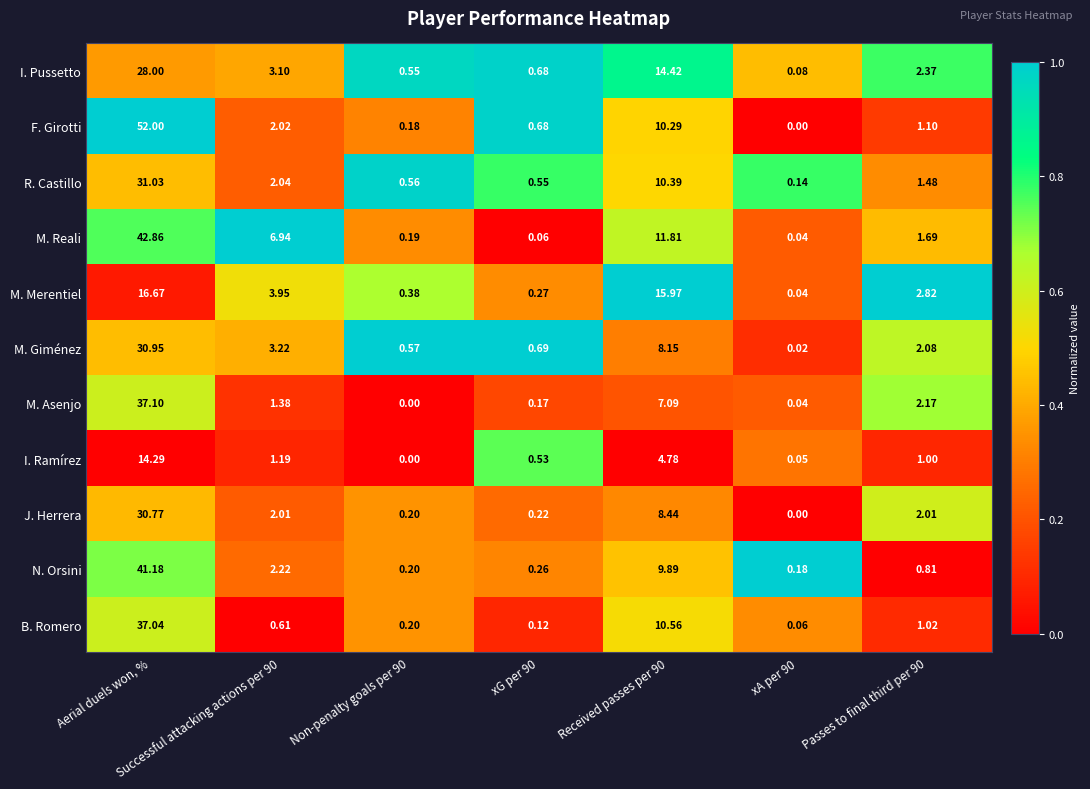

Which series changed the most between Aerial duels won, % and Successful attacking actions per 90?

F. Girotti